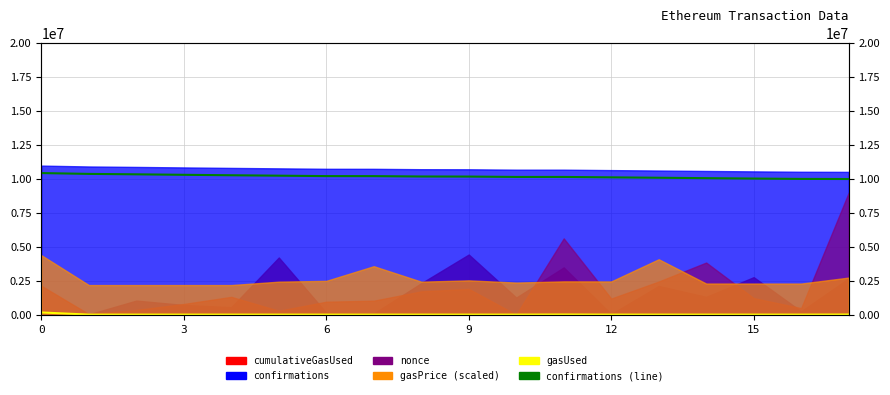

What is the label of the 16th point from the left?

15